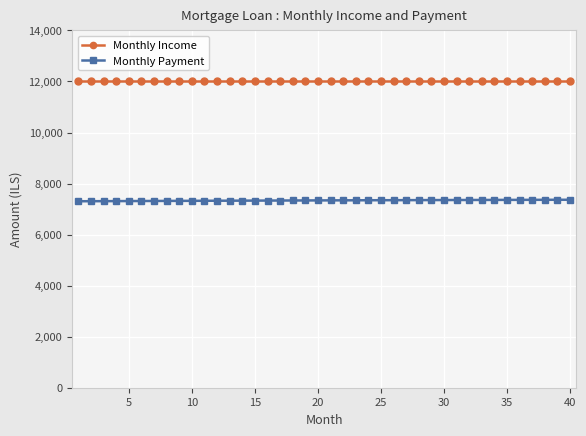

List the series in order of their peak value, lowest first.

Monthly Payment, Monthly Income